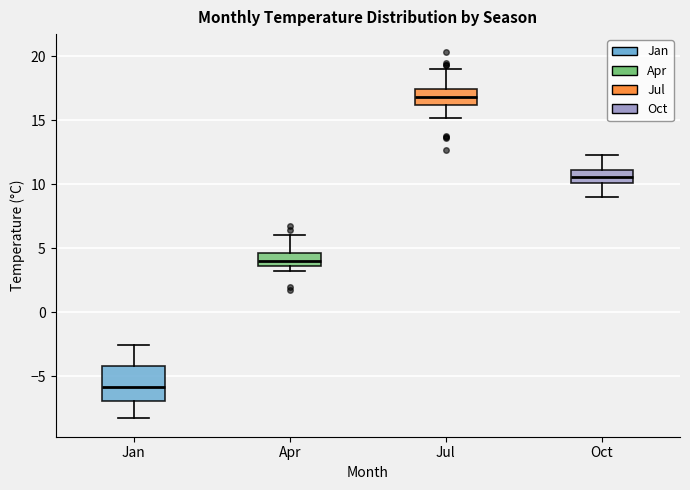

Comparing the boxes themselves (not the whiskers), which one is the tallest?

Jan